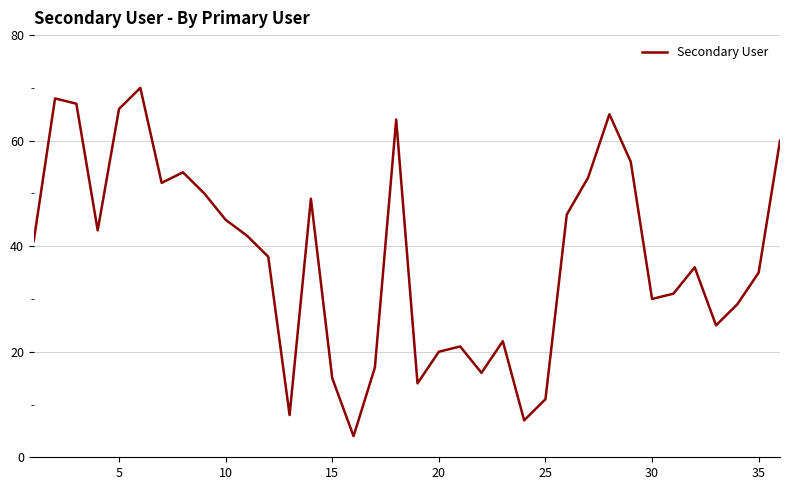

What is the difference between the maximum and minimum values?

66